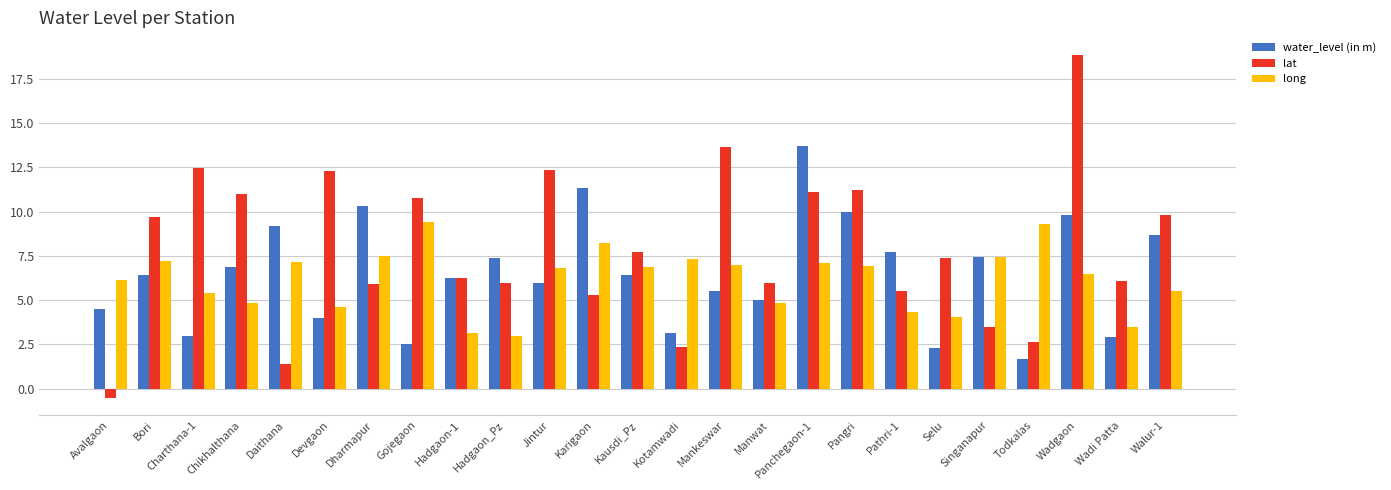

Which category has the lowest value in the lat series?

Avalgaon